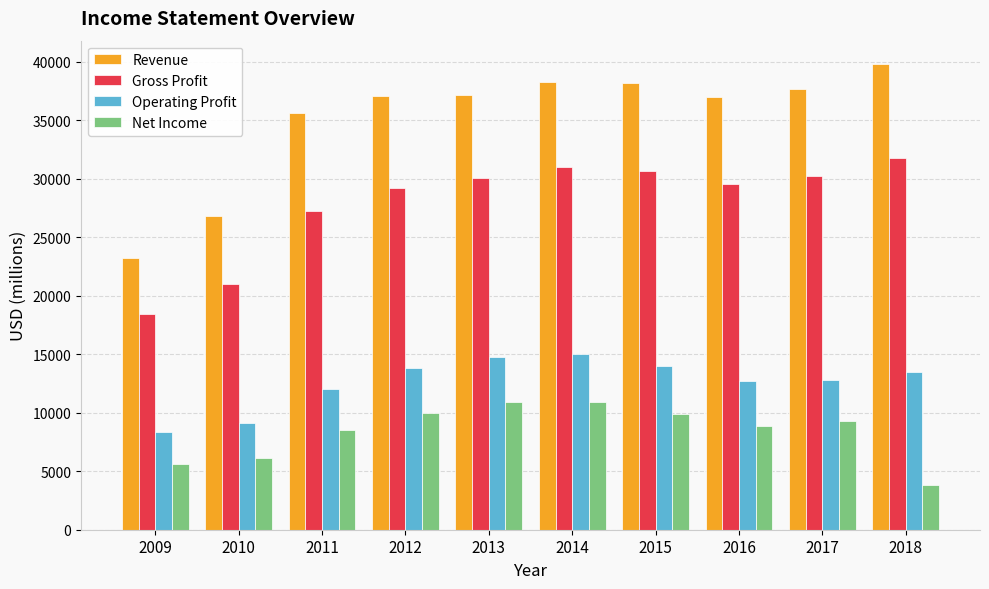

What is the value of the Net Income bar at the 4th from the left?

9981